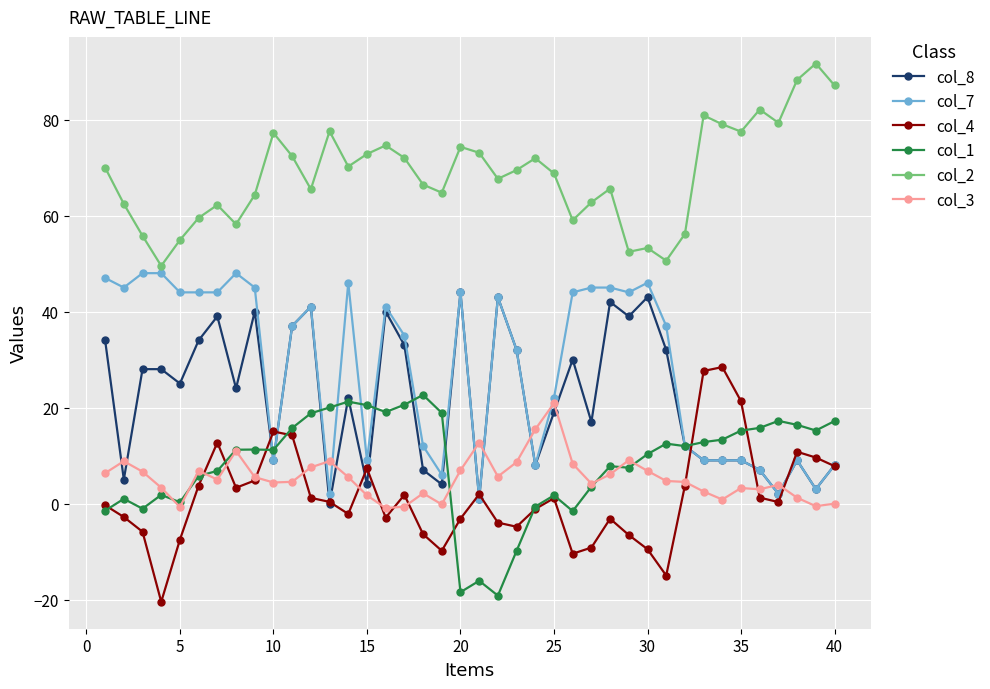

Which series has the largest total across all categories?

col_2